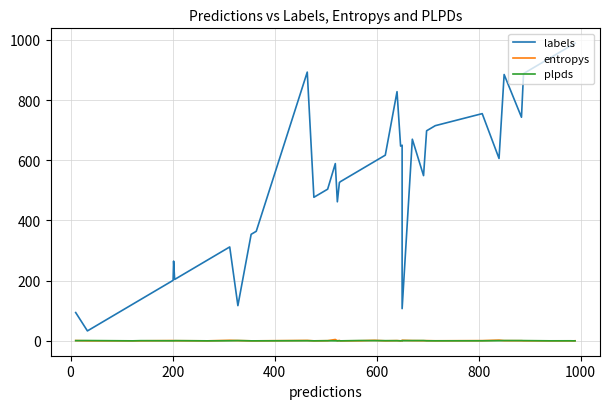

What are all the series names shown in the legend?

labels, entropys, plpds